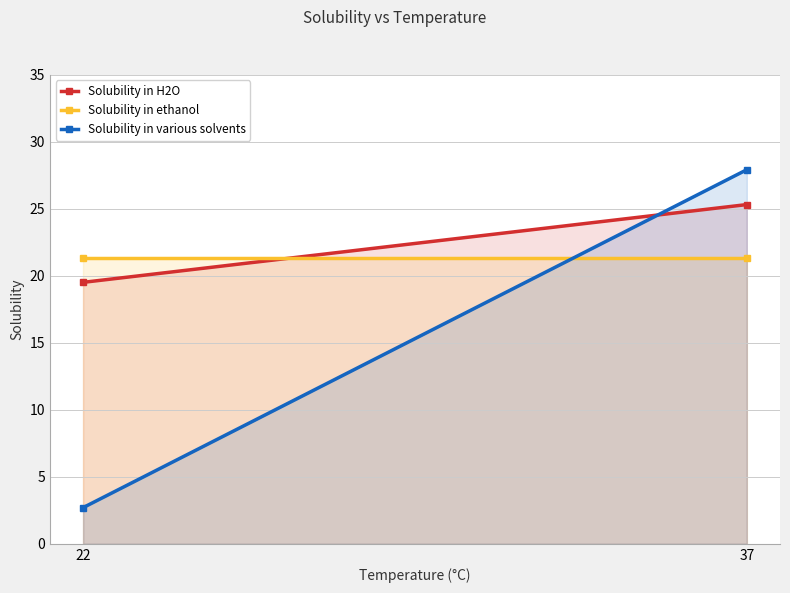

What are all the series names shown in the legend?

Solubility in H2O, Solubility in ethanol, Solubility in various solvents